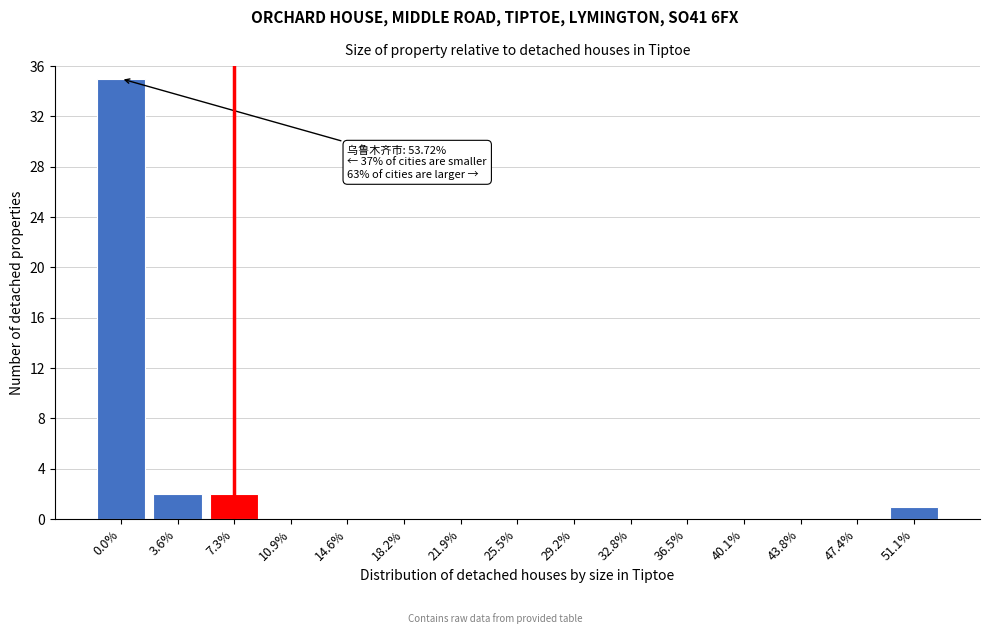

Reading right to left, list all the values displayed in this chart.

51.1%=1	47.4%=0	43.8%=0	40.1%=0	36.5%=0	32.8%=0	29.2%=0	25.5%=0	21.9%=0	18.2%=0	14.6%=0	10.9%=0	7.3%=2	3.6%=2	0.0%=35